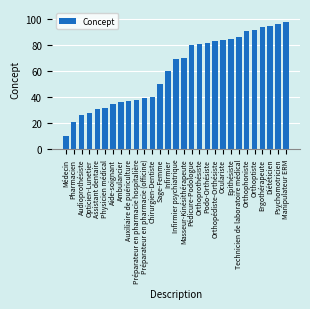

The value at Orthoptiste is 37. True or false?

False